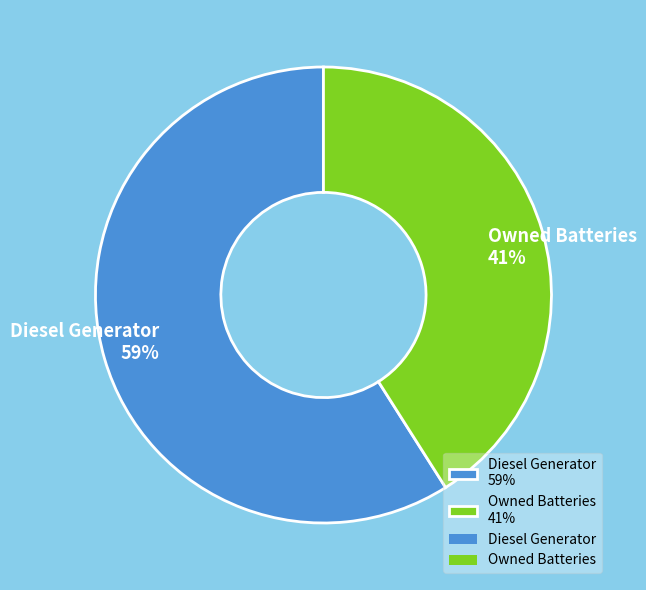

Which category accounts for the majority?

Diesel Generator 59%